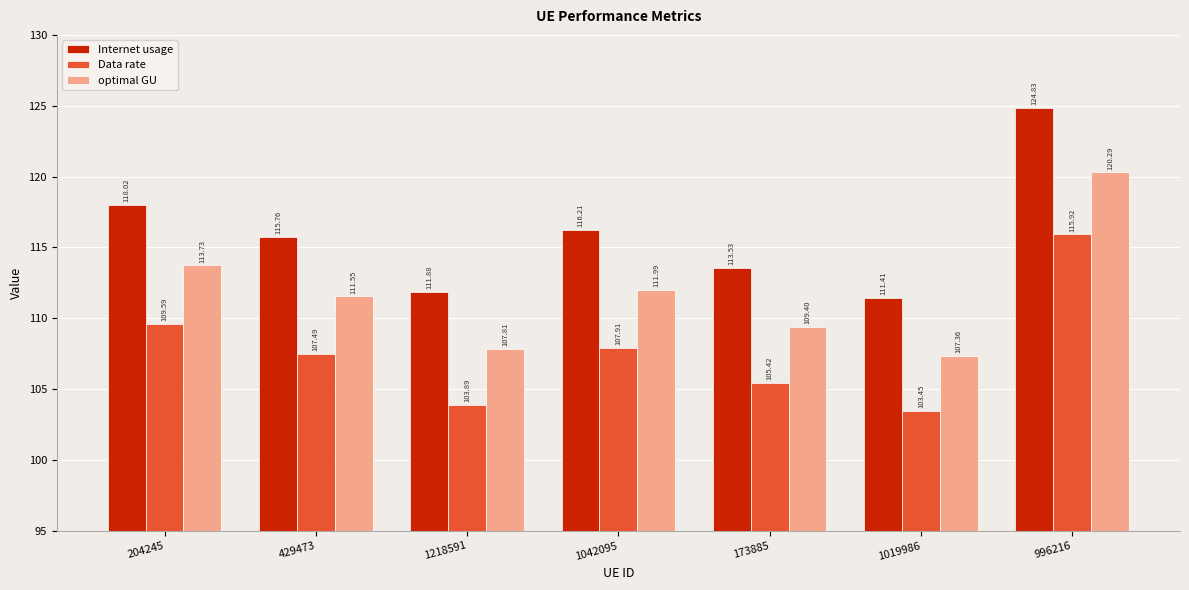

Rank the categories by optimal GU value from highest to lowest.

996216, 204245, 1042095, 429473, 173885, 1218591, 1019986